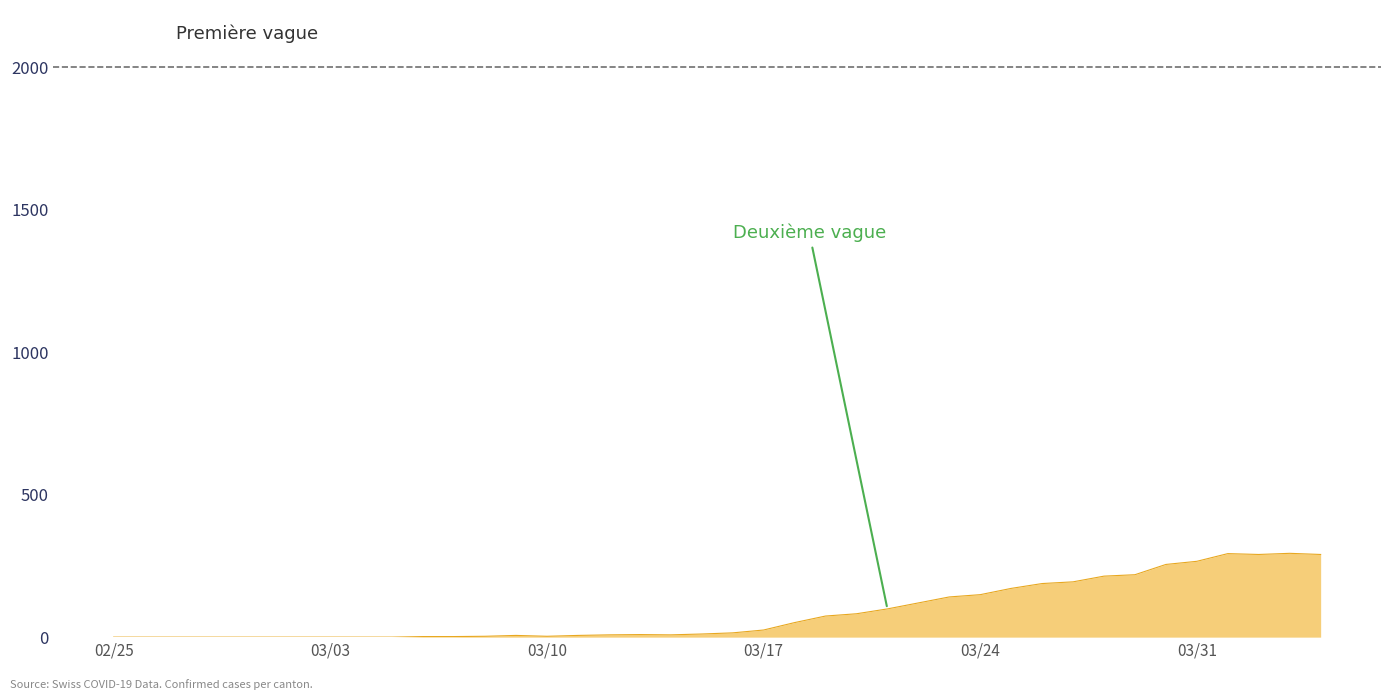

What is the greatest value displayed?

294